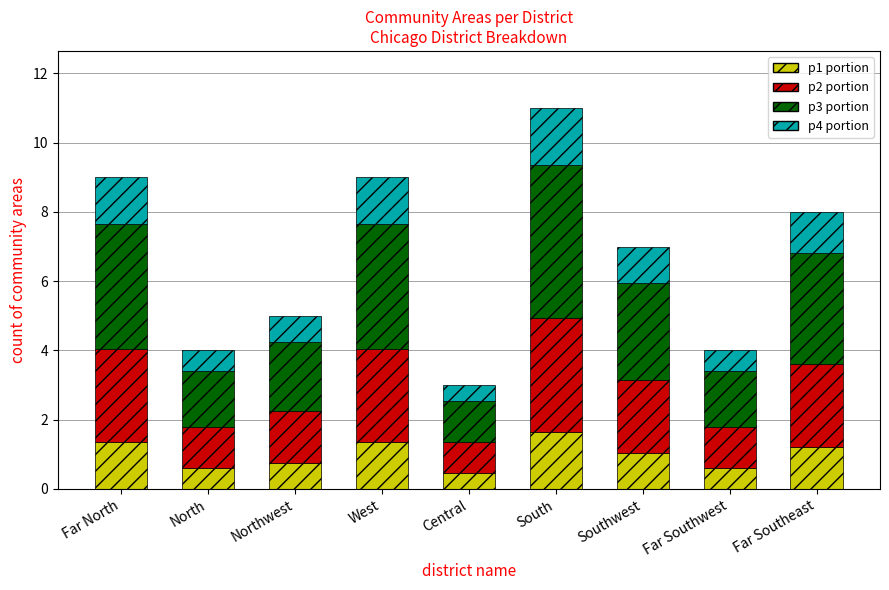

At which category is the sum across all series the highest?

South